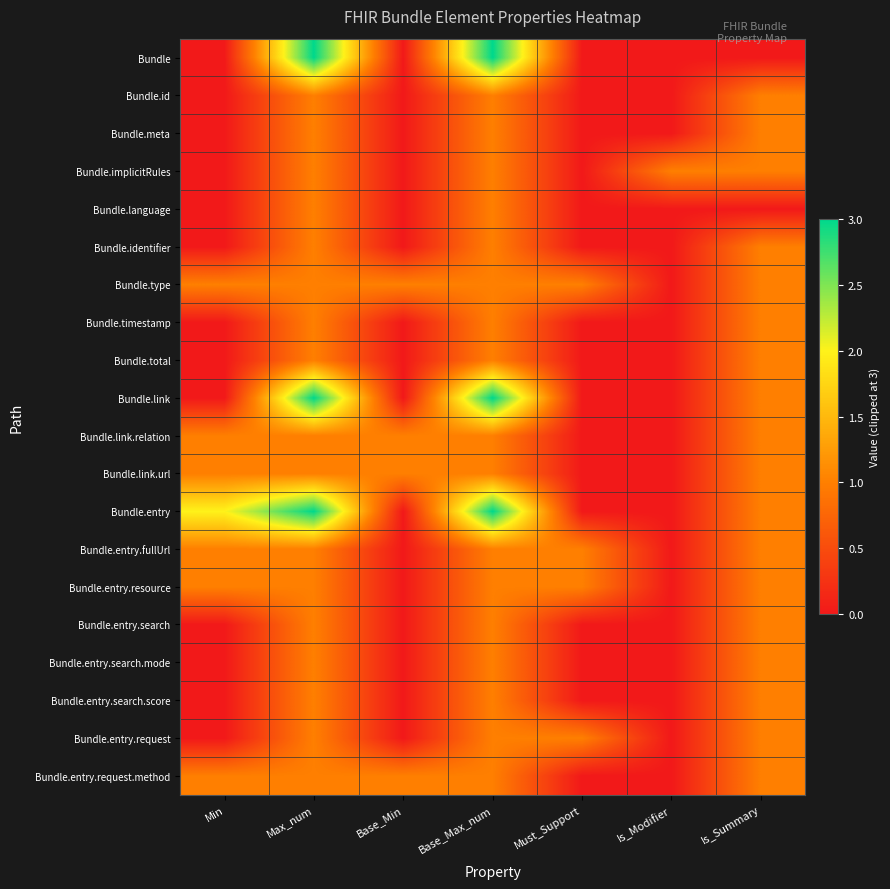

What is the difference between the highest and lowest values at Must_Support?

1